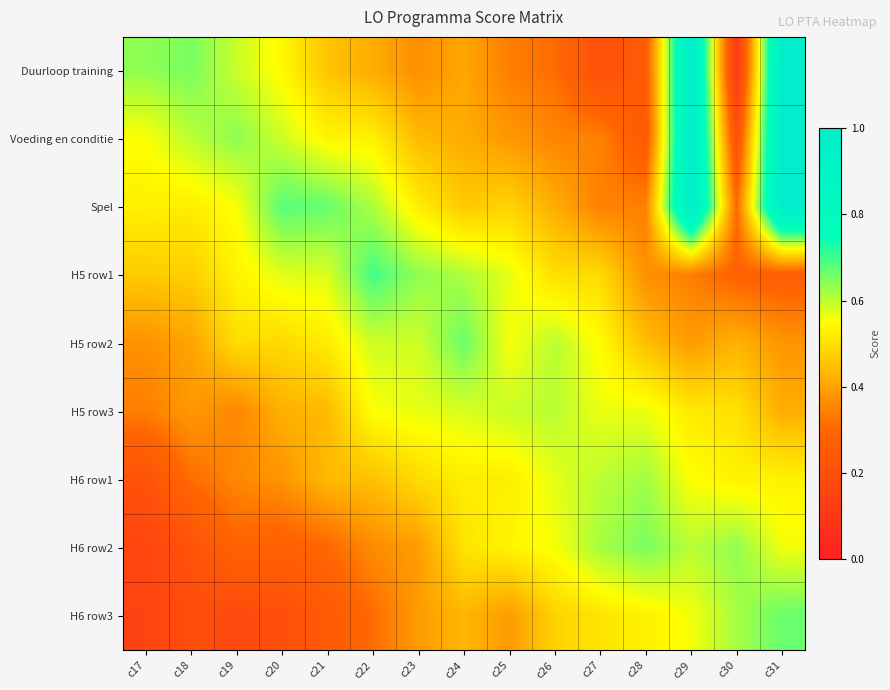

What is the total value across all series at c31?

5.8